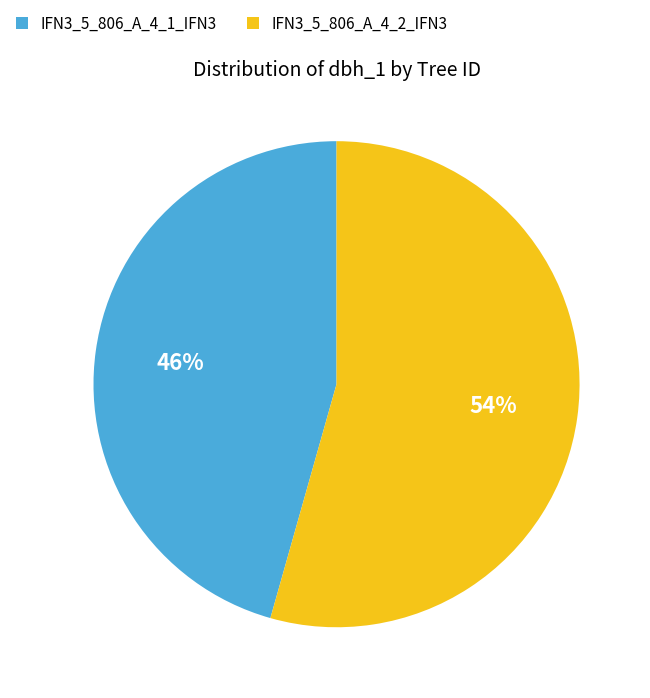

The IFN3_5_806_A_4_1_IFN3 slice represents 54% of the pie. True or false?

False